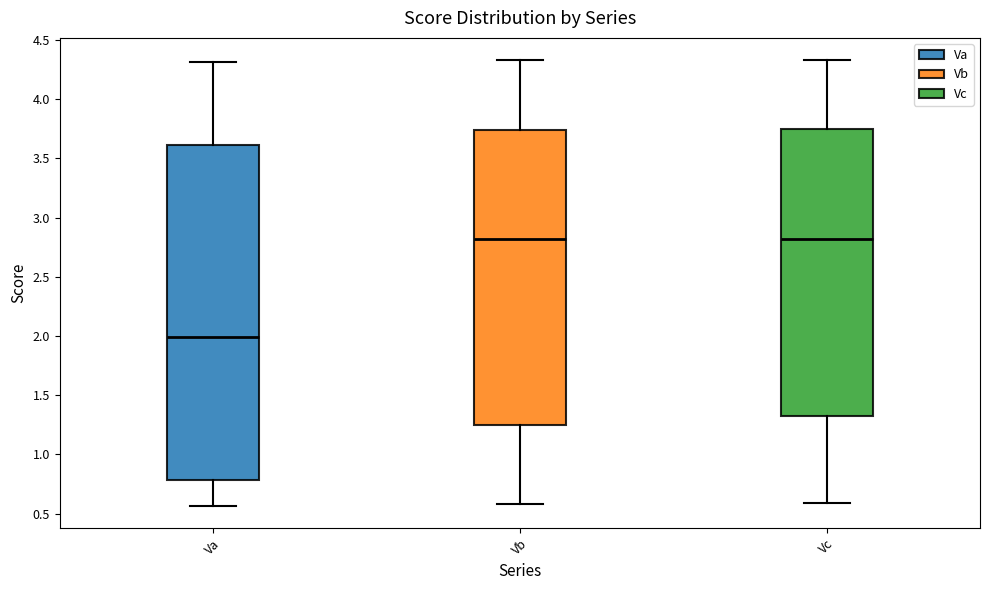

Comparing the boxes themselves (not the whiskers), which one is the tallest?

Va